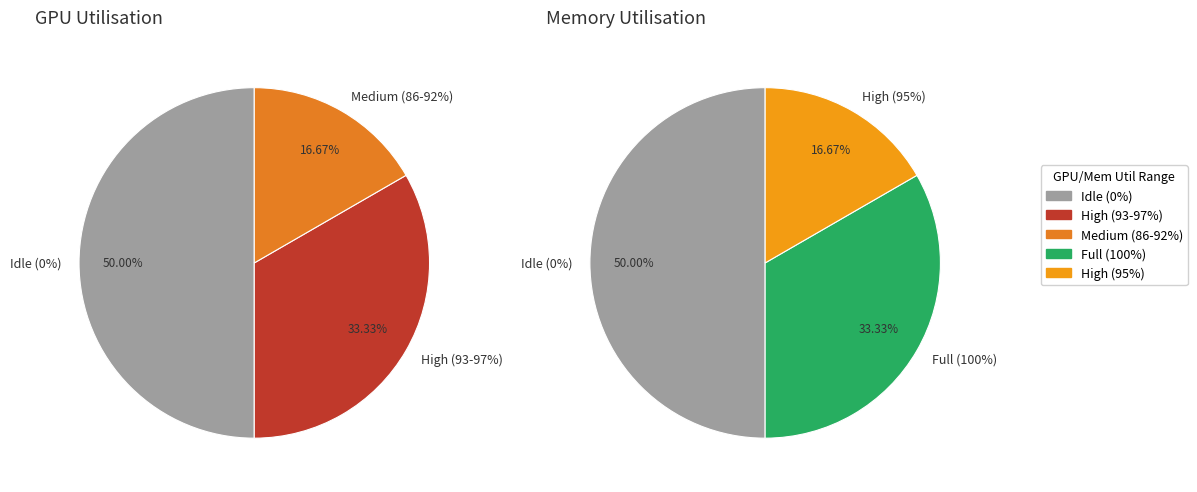

Is there a majority slice in this chart?

No